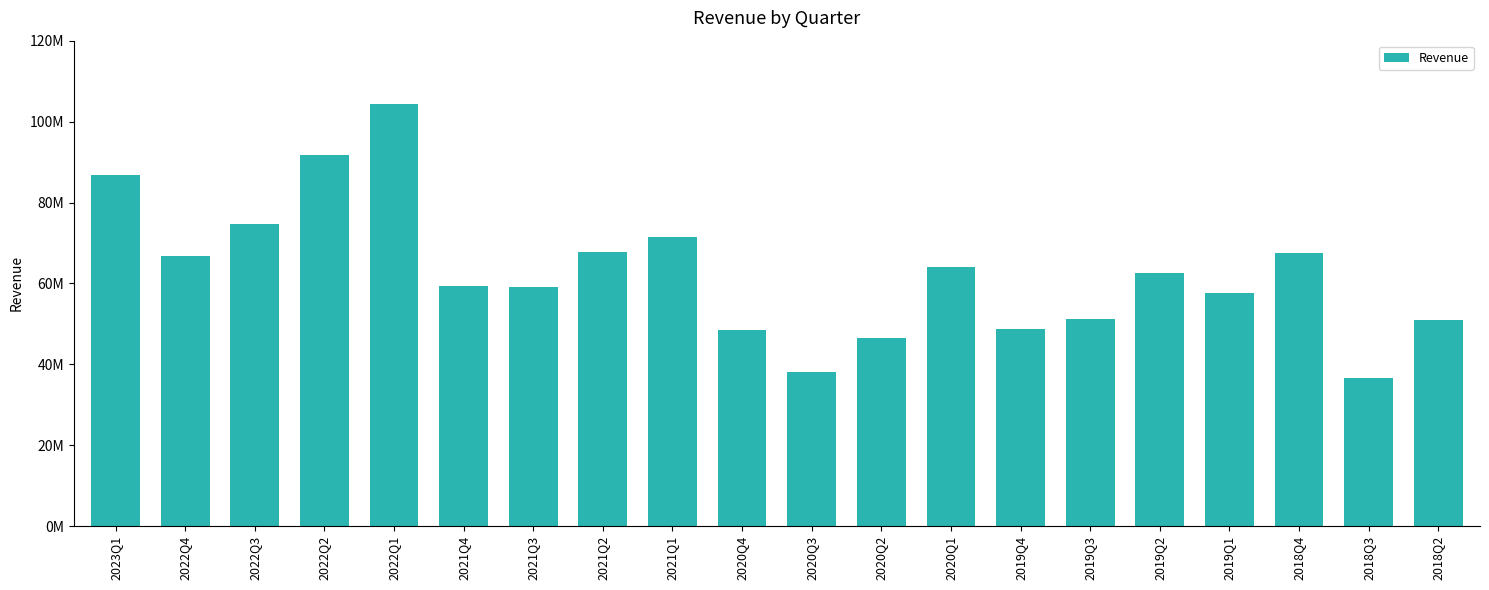

What is the label of the 1st bar from the right?

2018Q2